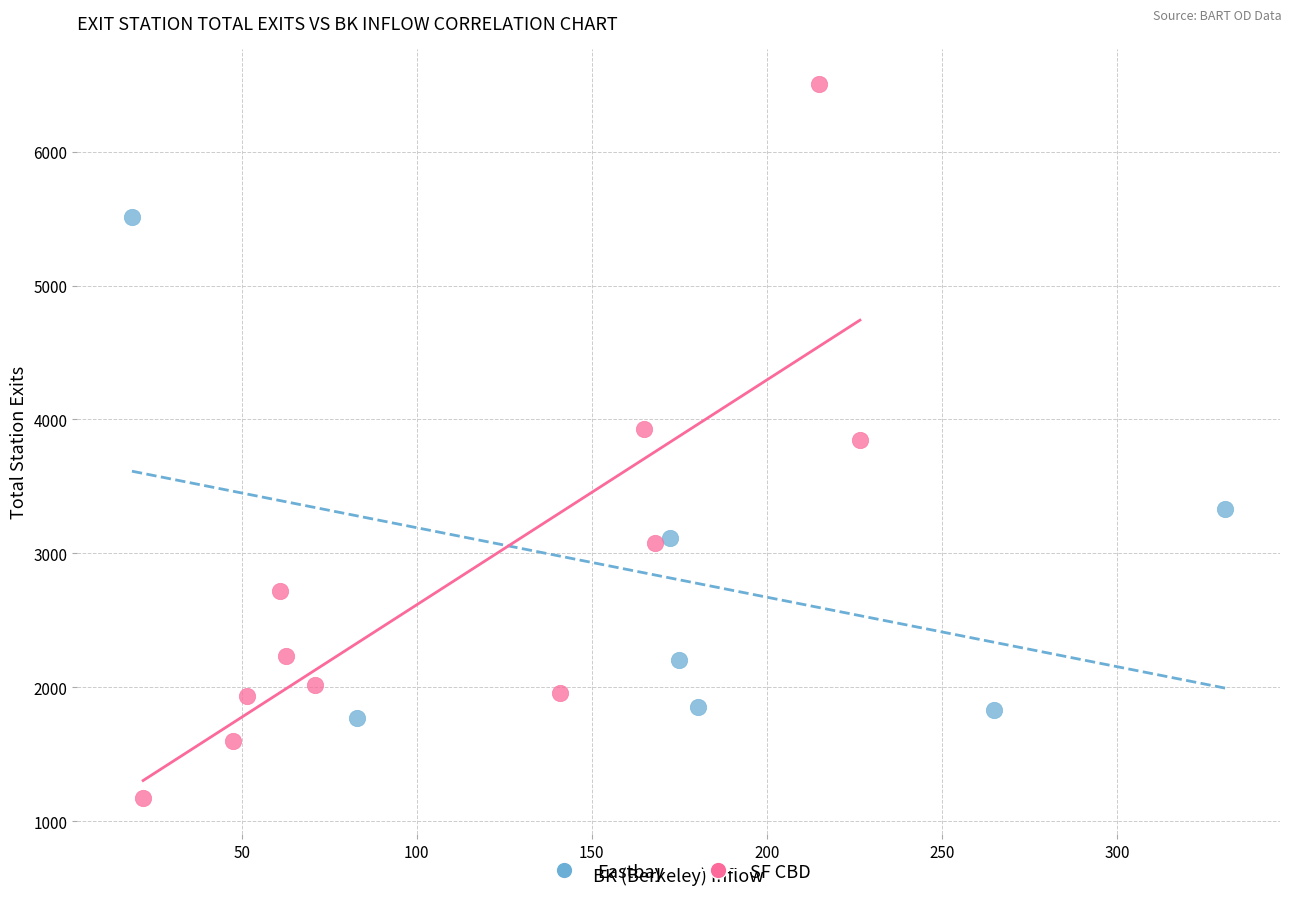

Which series has the largest Y range (max minus min)?

SF CBD